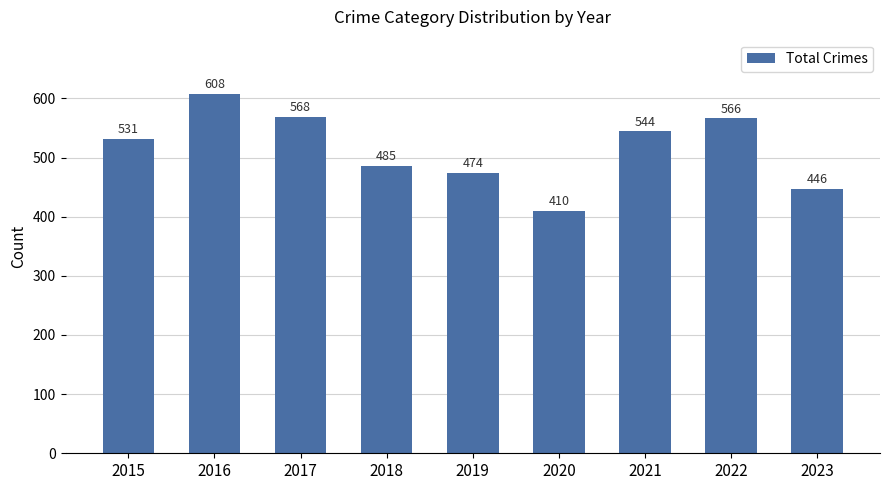

Rank the categories by value from lowest to highest.

2020, 2023, 2019, 2018, 2015, 2021, 2022, 2017, 2016